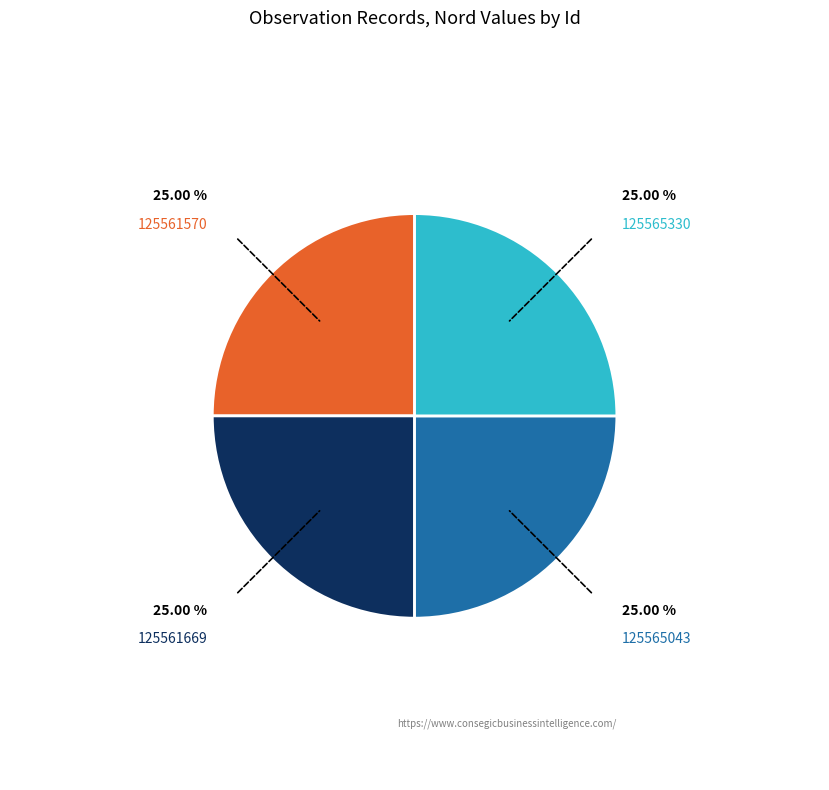

What is the ratio of the value at 125565330 to the value at 125565043?

1.0